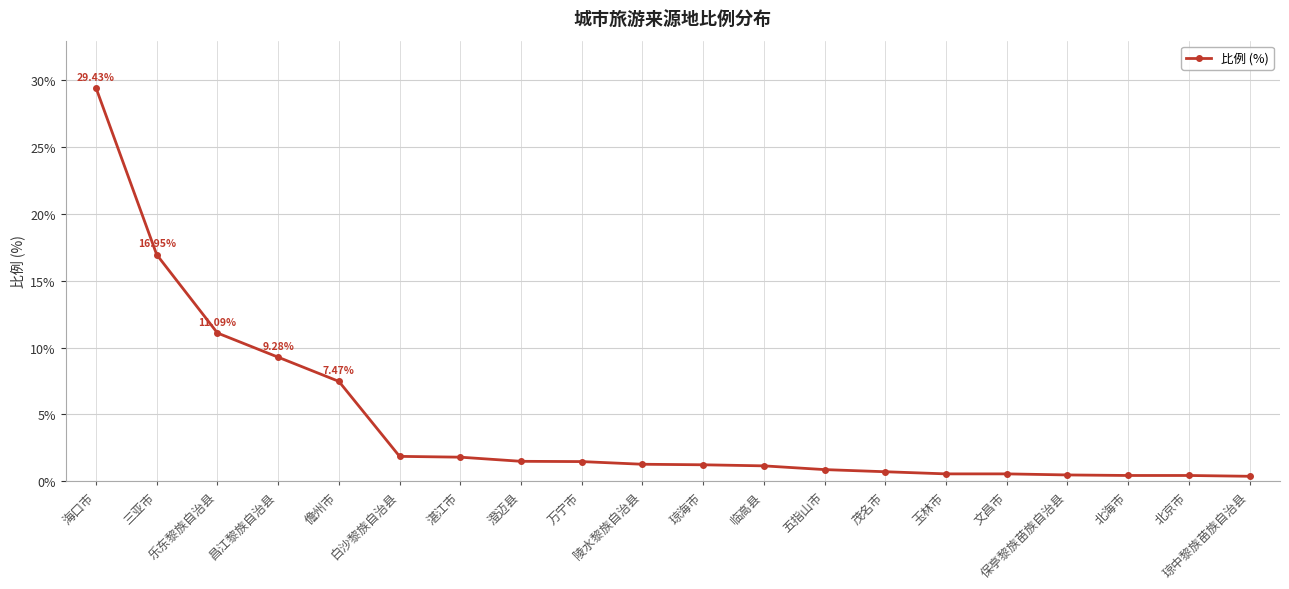

Is this an area chart (filled region under the line)?

No